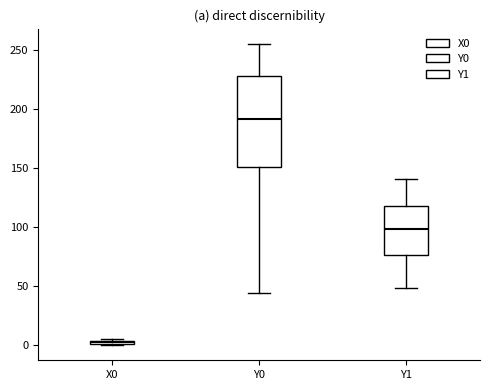

Which box has the lowest median line?

X0